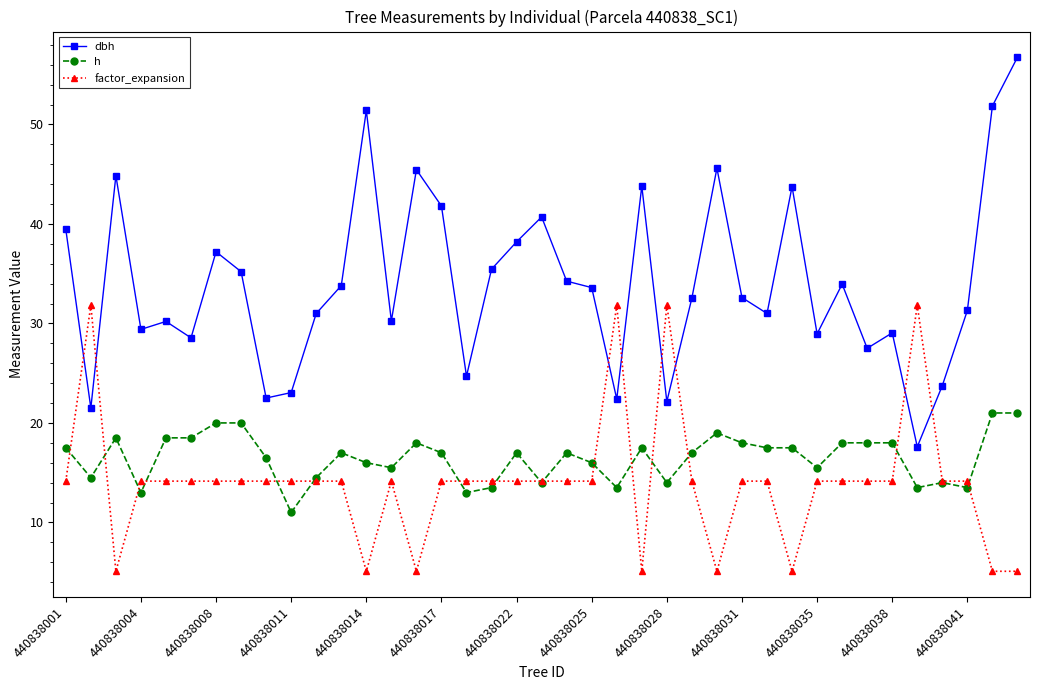

List the series in order of their peak value, lowest first.

h, factor_expansion, dbh